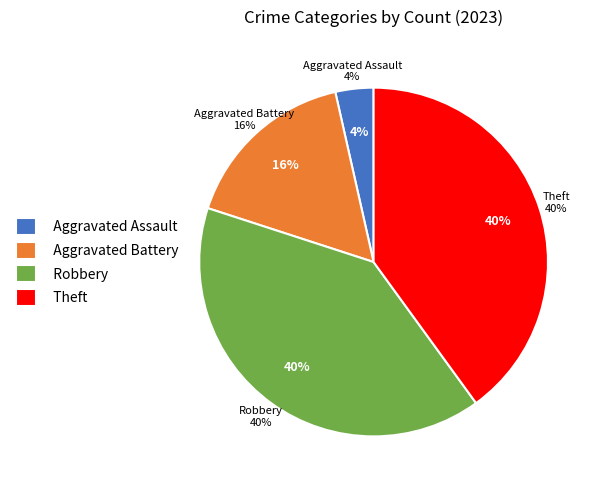

The Homicide slice represents 1% of the pie. True or false?

False